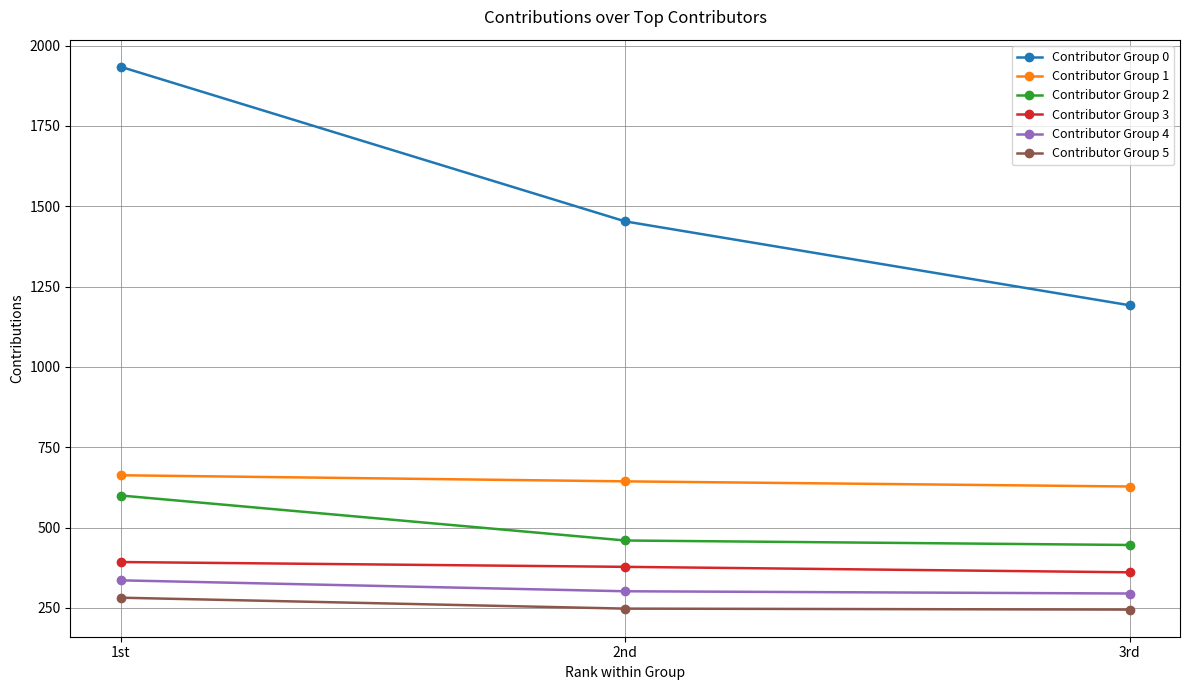

Is this an area chart (filled region under the line)?

No